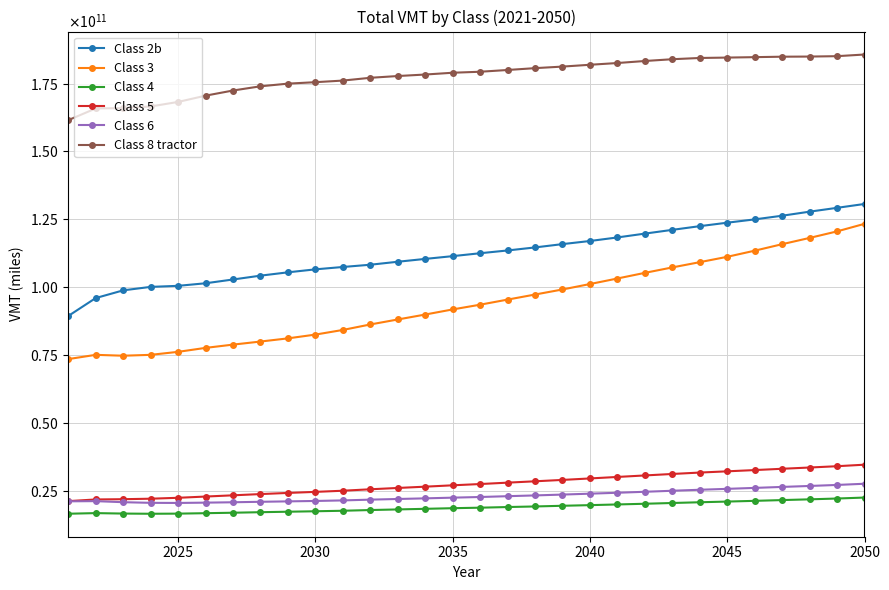

True or false: Class 2b has more than 0 points higher than both neighbors.

False